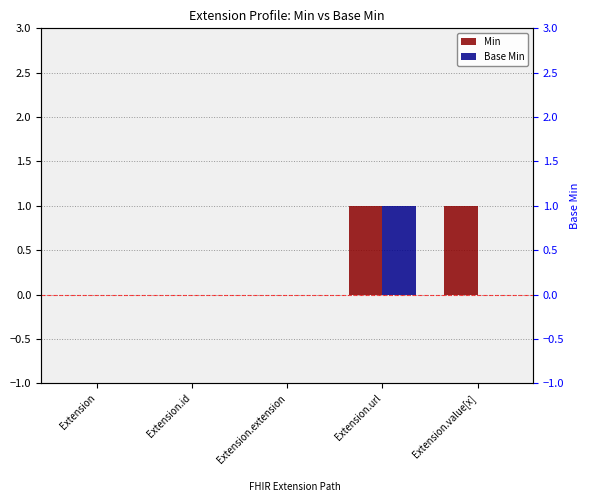

Which label corresponds to the largest value in the chart?

Extension.url